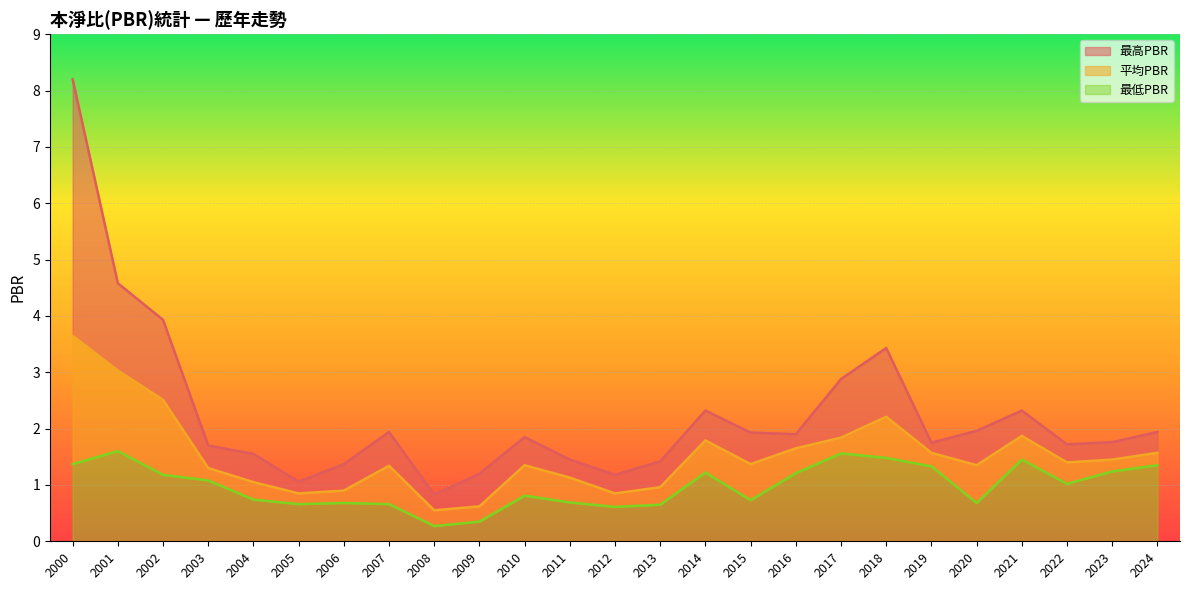

List the series in order of their peak value, lowest first.

最低PBR, 平均PBR, 最高PBR